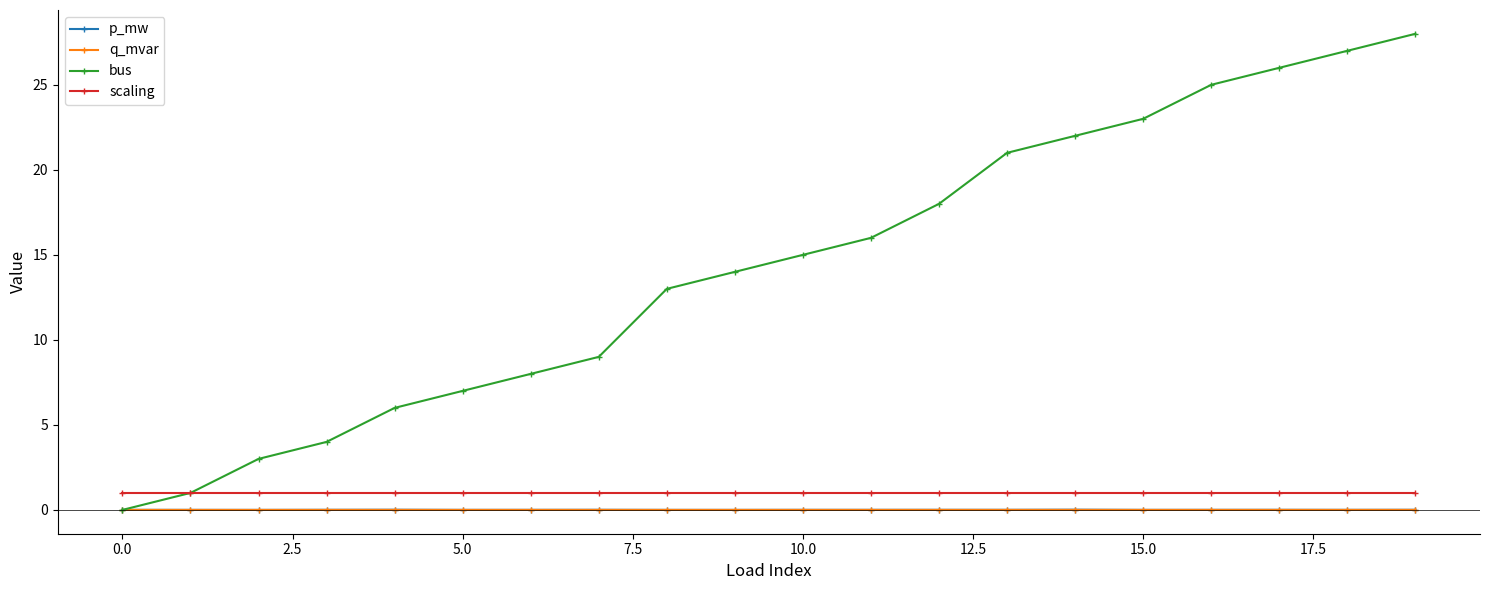

True or false: q_mvar and scaling intersect in this chart.

False